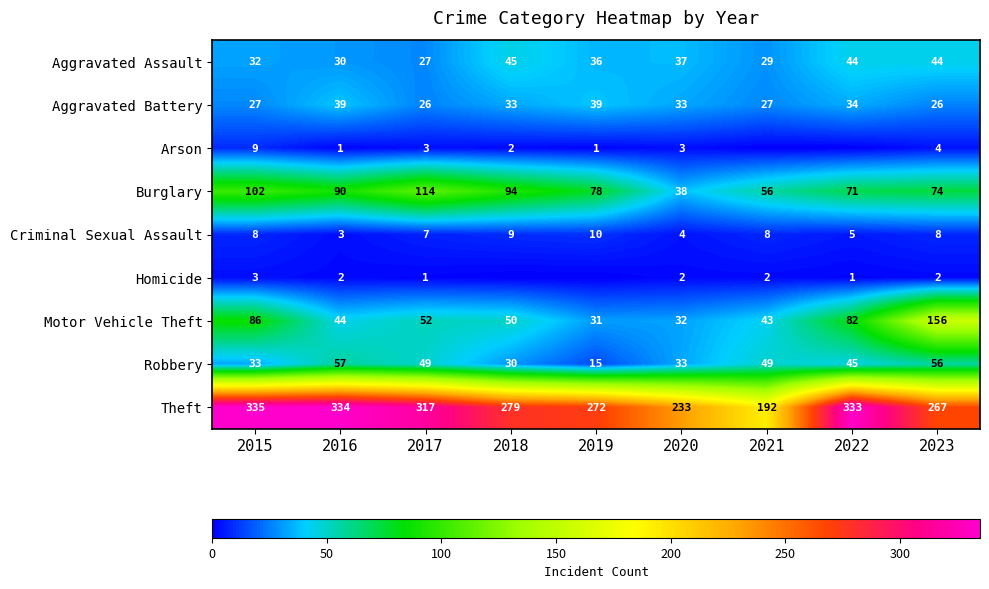

What is the difference between the highest and lowest values at 2023?

265